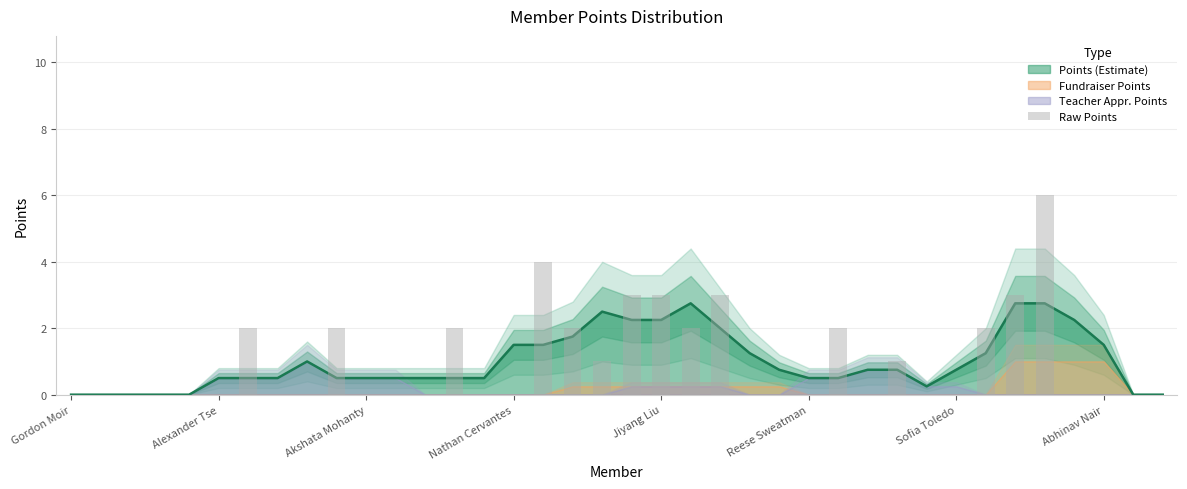

The chart shows a value of 2 at 17. True or false?

True